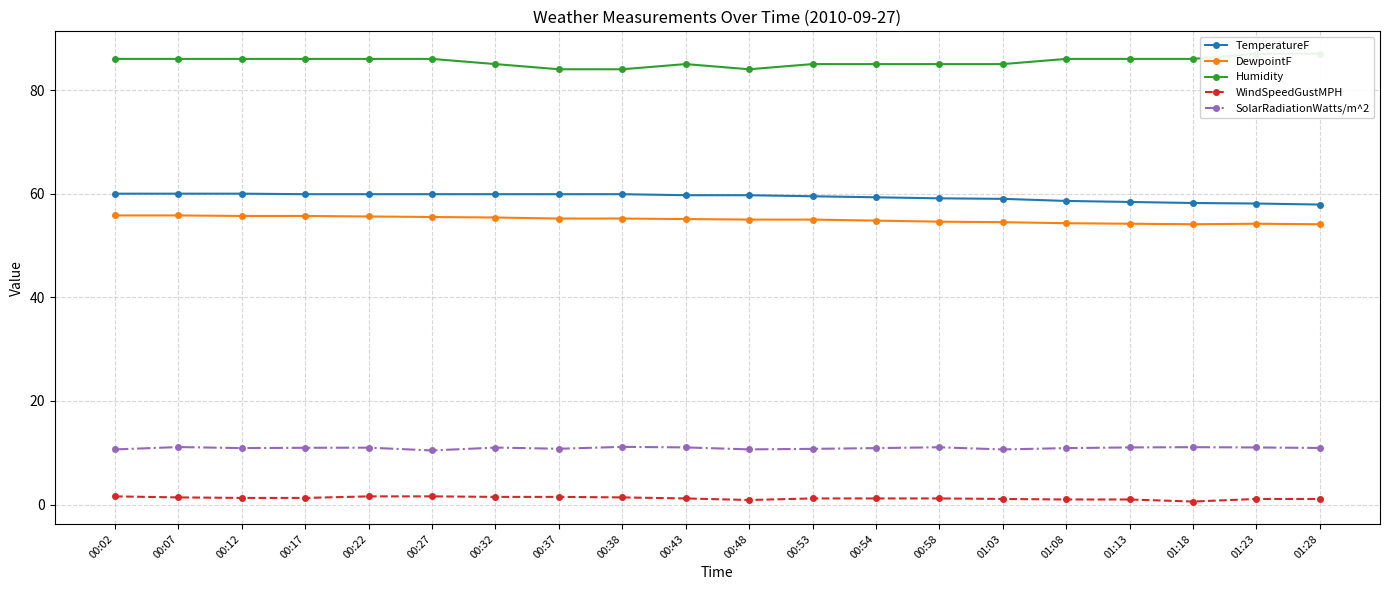

What is the total value across all series at 01:18?

210.0